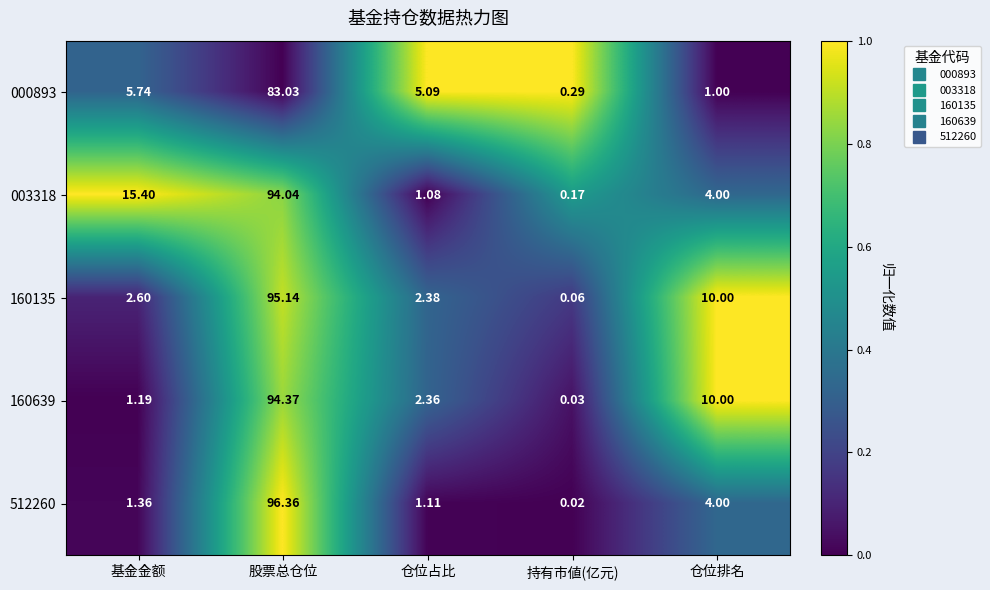

Rank the series by their maximum value, from lowest to highest.

000893, 003318, 160639, 160135, 512260